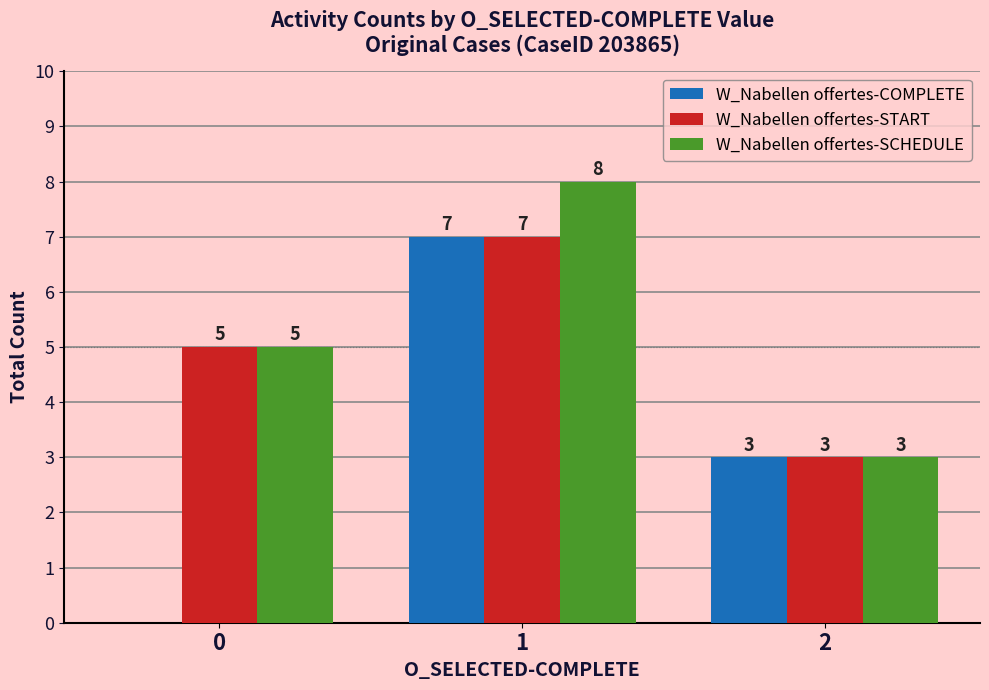

How many series are shown in this chart?

3